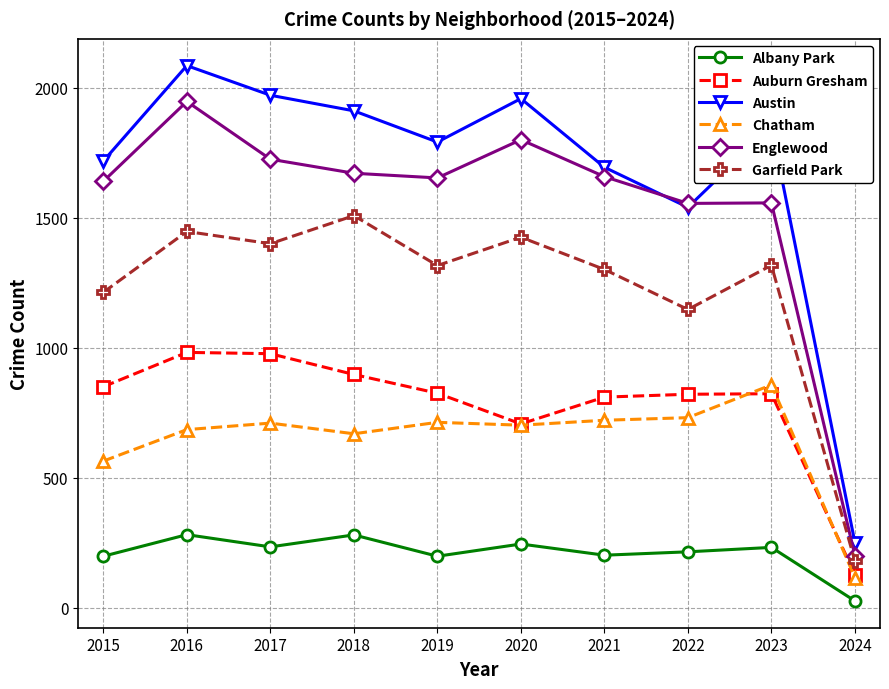

In Austin, how many points are higher than both neighbors (excluding endpoints)?

3